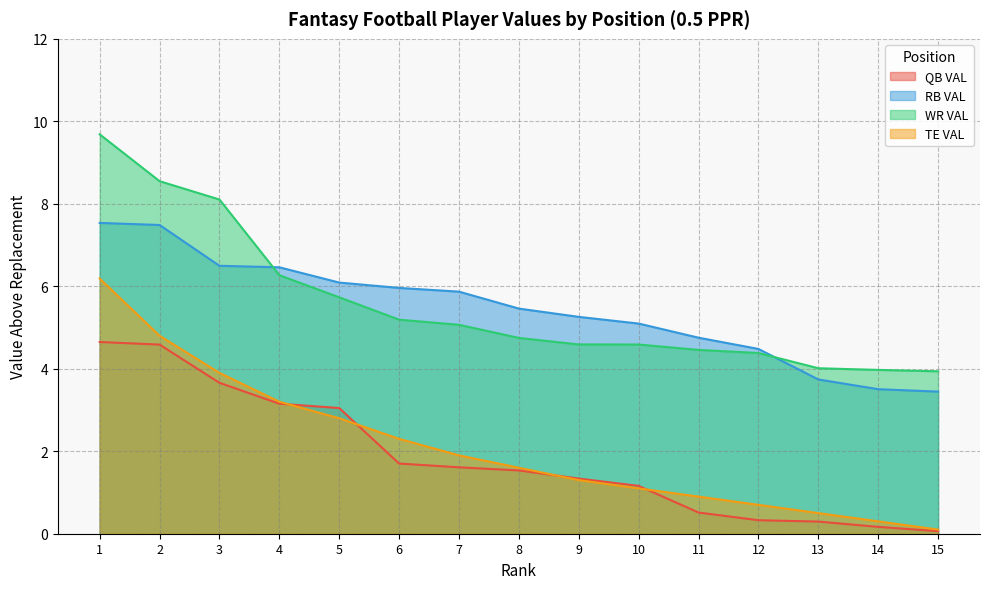

How many lines are shown in the chart?

4